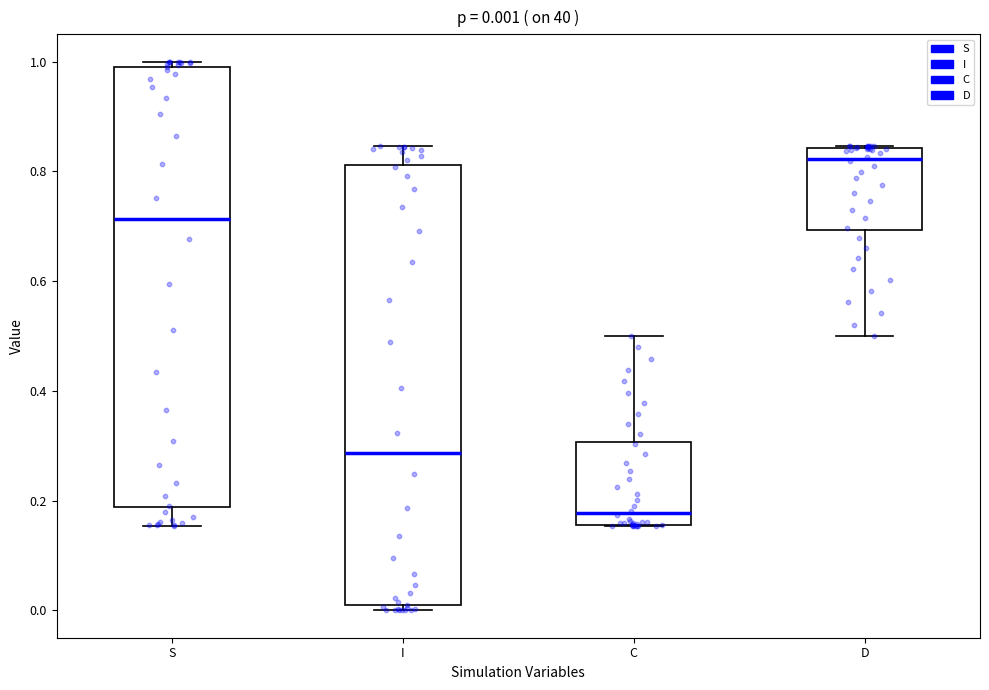

Which box has the highest median line?

D